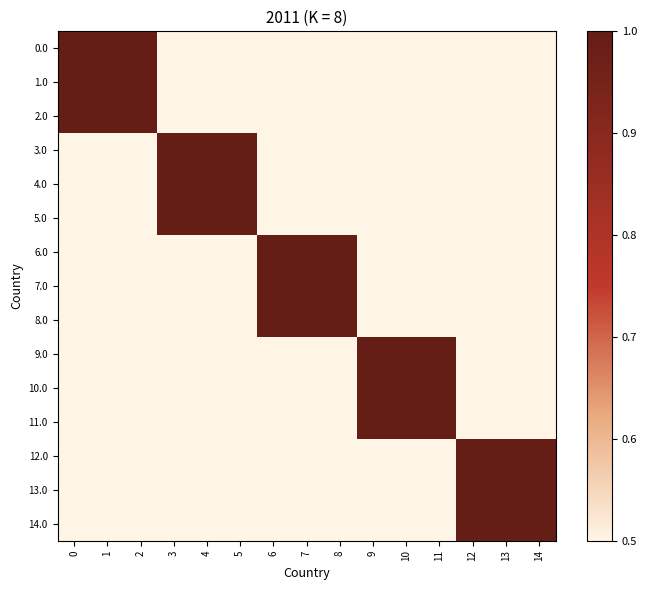

Reading right to left, what are all the values shown in this chart?

0.0: 14=0	13=0	12=0	11=0	10=0	9=0	8=0	7=0	6=0	5=0	4=0	3=0	2=1	1=1	0=1
1.0: 14=0	13=0	12=0	11=0	10=0	9=0	8=0	7=0	6=0	5=0	4=0	3=0	2=1	1=1	0=1
2.0: 14=0	13=0	12=0	11=0	10=0	9=0	8=0	7=0	6=0	5=0	4=0	3=0	2=1	1=1	0=1
3.0: 14=0	13=0	12=0	11=0	10=0	9=0	8=0	7=0	6=0	5=1	4=1	3=1	2=0	1=0	0=0
4.0: 14=0	13=0	12=0	11=0	10=0	9=0	8=0	7=0	6=0	5=1	4=1	3=1	2=0	1=0	0=0
5.0: 14=0	13=0	12=0	11=0	10=0	9=0	8=0	7=0	6=0	5=1	4=1	3=1	2=0	1=0	0=0
6.0: 14=0	13=0	12=0	11=0	10=0	9=0	8=1	7=1	6=1	5=0	4=0	3=0	2=0	1=0	0=0
7.0: 14=0	13=0	12=0	11=0	10=0	9=0	8=1	7=1	6=1	5=0	4=0	3=0	2=0	1=0	0=0
8.0: 14=0	13=0	12=0	11=0	10=0	9=0	8=1	7=1	6=1	5=0	4=0	3=0	2=0	1=0	0=0
9.0: 14=0	13=0	12=0	11=1	10=1	9=1	8=0	7=0	6=0	5=0	4=0	3=0	2=0	1=0	0=0
10.0: 14=0	13=0	12=0	11=1	10=1	9=1	8=0	7=0	6=0	5=0	4=0	3=0	2=0	1=0	0=0
11.0: 14=0	13=0	12=0	11=1	10=1	9=1	8=0	7=0	6=0	5=0	4=0	3=0	2=0	1=0	0=0
12.0: 14=1	13=1	12=1	11=0	10=0	9=0	8=0	7=0	6=0	5=0	4=0	3=0	2=0	1=0	0=0
13.0: 14=1	13=1	12=1	11=0	10=0	9=0	8=0	7=0	6=0	5=0	4=0	3=0	2=0	1=0	0=0
14.0: 14=1	13=1	12=1	11=0	10=0	9=0	8=0	7=0	6=0	5=0	4=0	3=0	2=0	1=0	0=0